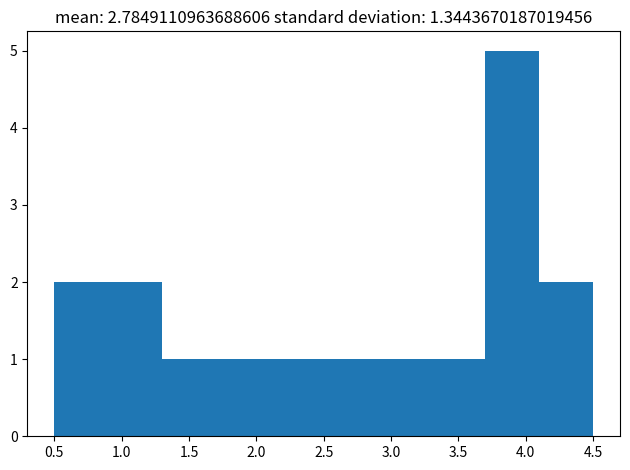

What is the height of the bar covering 3.3 to 3.7 on the x-axis? The values are not printed on the chart, so give them approximately, as read against the axis.

1